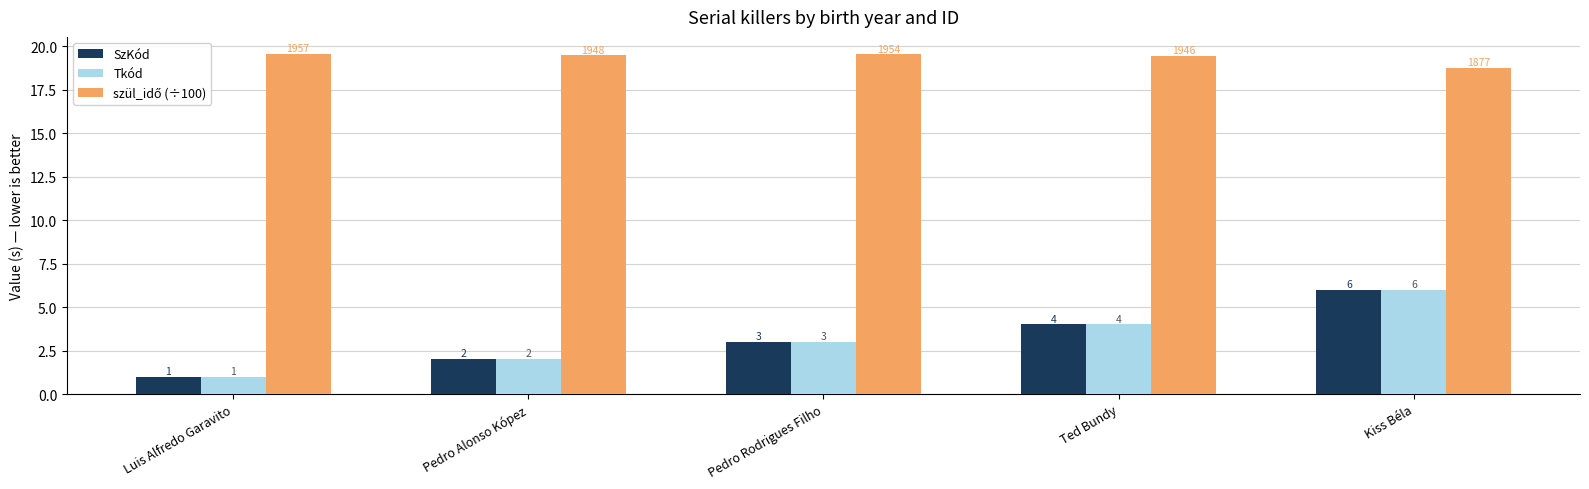

What is the sum of all Tkód values?

16.0